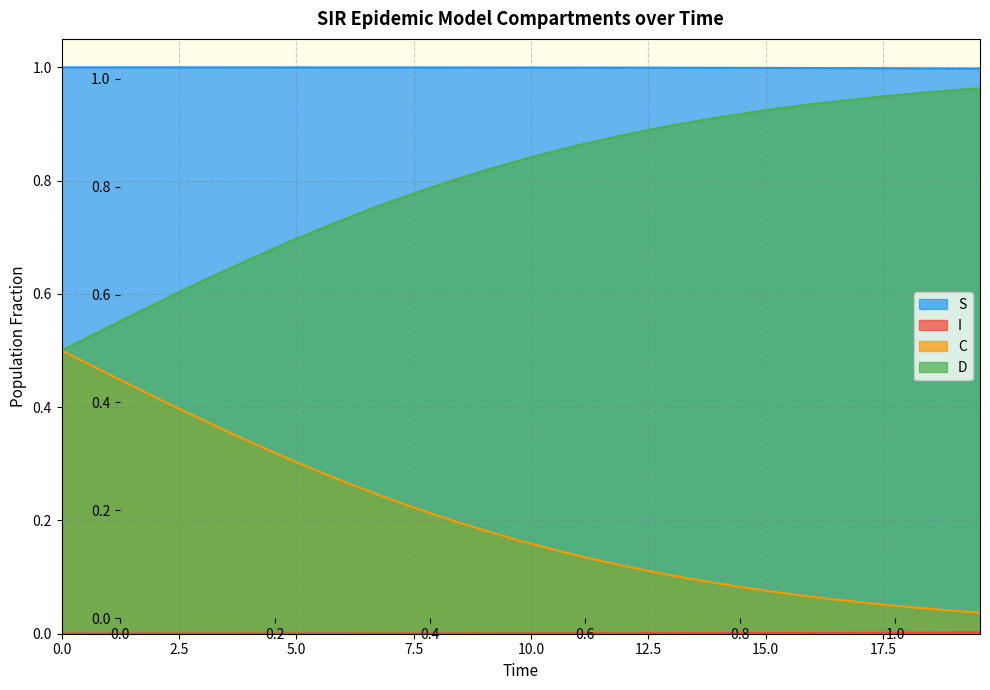

True or false: S and D cross at least once.

False